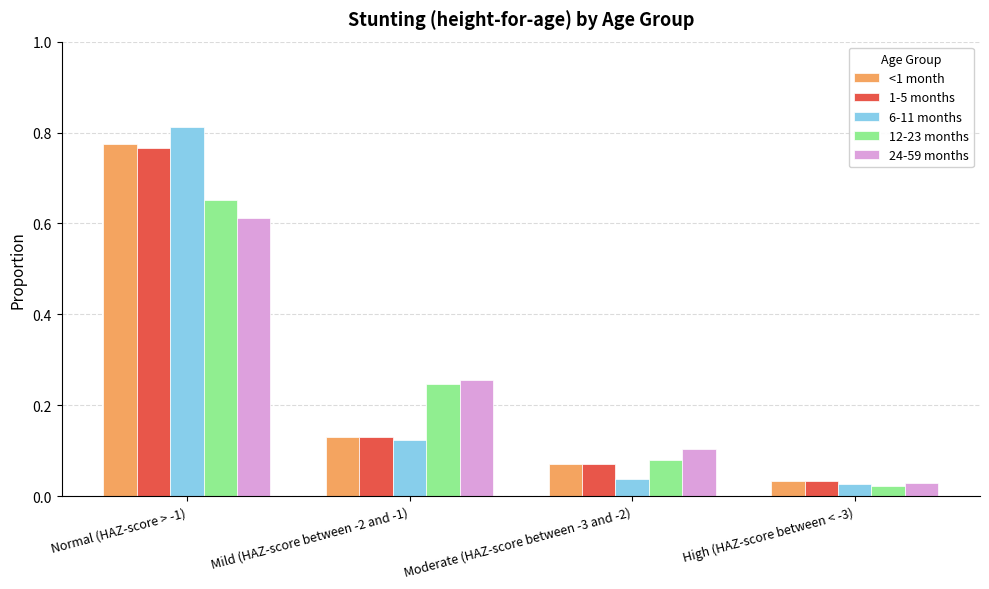

Rank the categories by <1 month value from highest to lowest.

Normal (HAZ-score > -1), Mild (HAZ-score between -2 and -1), Moderate (HAZ-score between -3 and -2), High (HAZ-score between < -3)